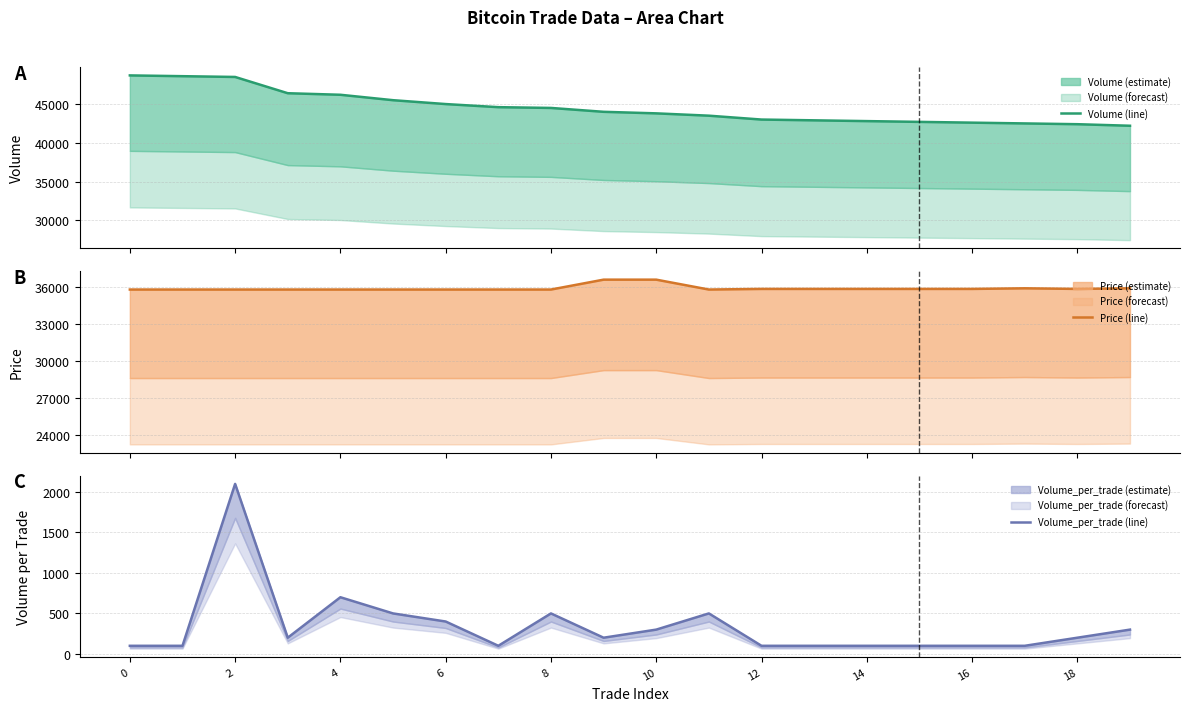

Reading left to right, extract all data points from this chart.

Volume (line): 48700	48600	48500	46400	46200	45500	45000	44600	44500	44000	43800	43500	43000	42900	42800	42700	42600	42500	42400	42200
Price (line): 35800	35800	35800	35800	35800	35800	35800	35800	35800	36600	36600	35800	35850	35850	35850	35850	35850	35900	35850	35900
Volume_per_trade (line): 100	100	2100	200	700	500	400	100	500	200	300	500	100	100	100	100	100	100	200	300